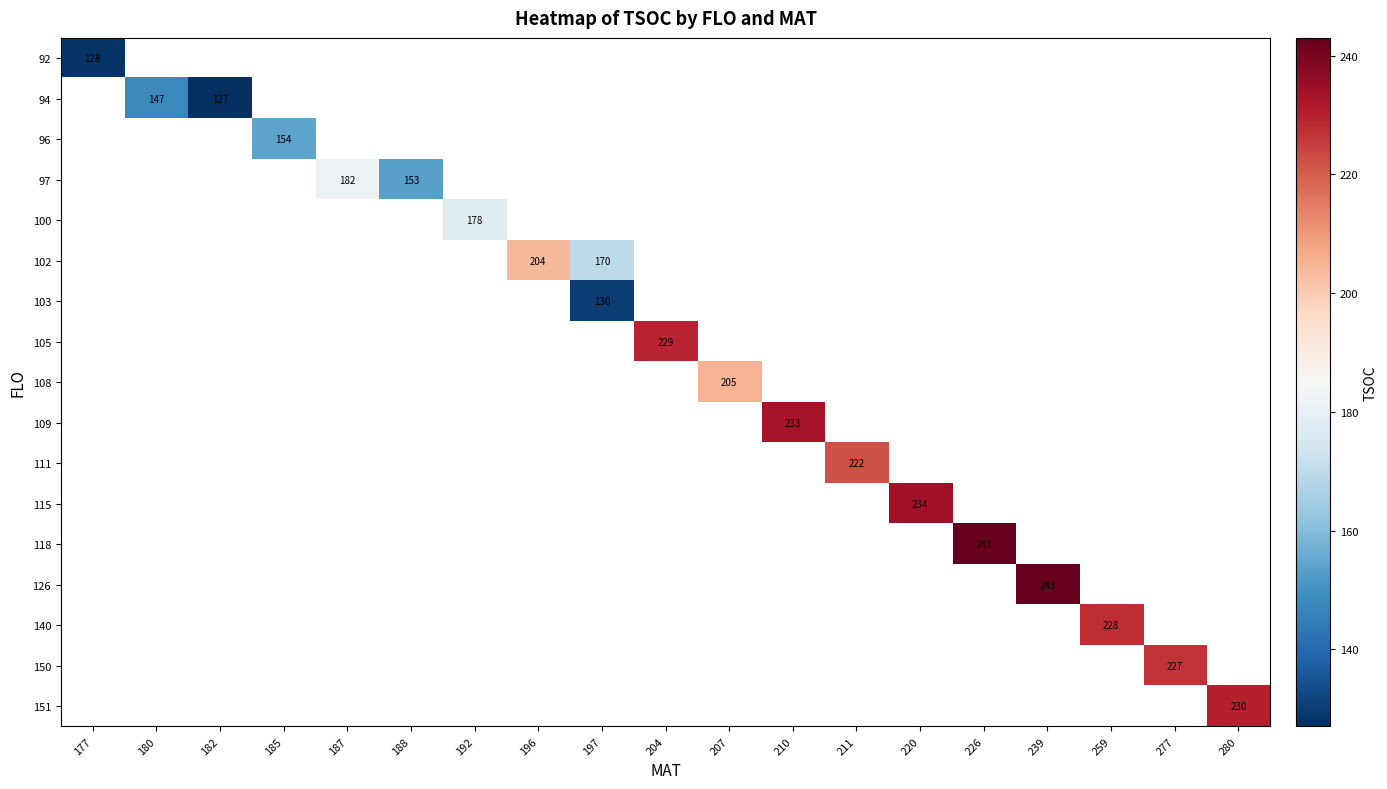

Which label corresponds to the smallest value in the chart?

182